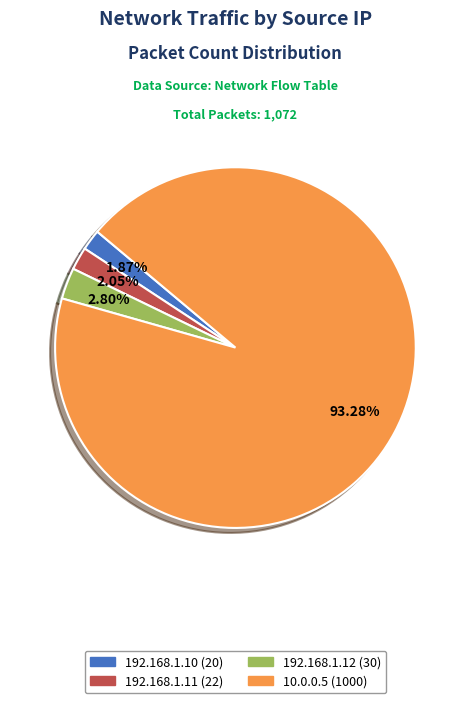

To the nearest percent, what is the average slice percentage?

25%